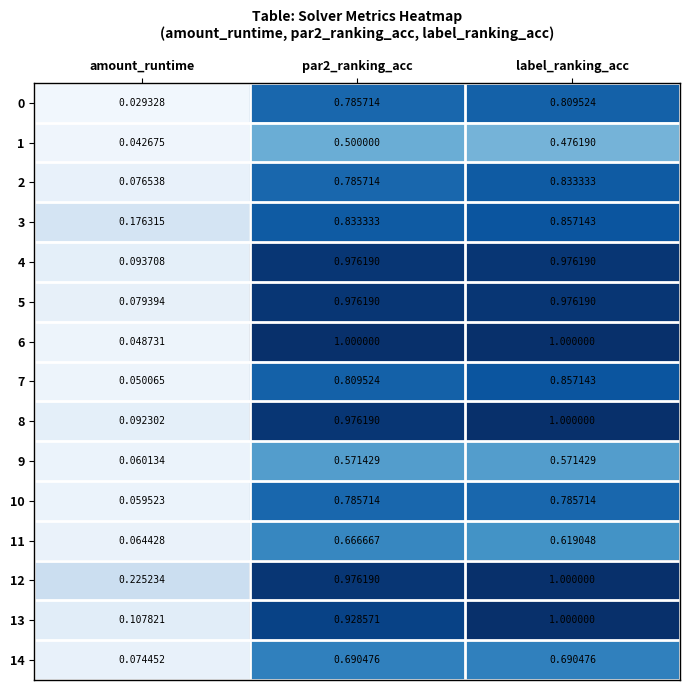

At which category is the sum across all series the highest?

label_ranking_acc